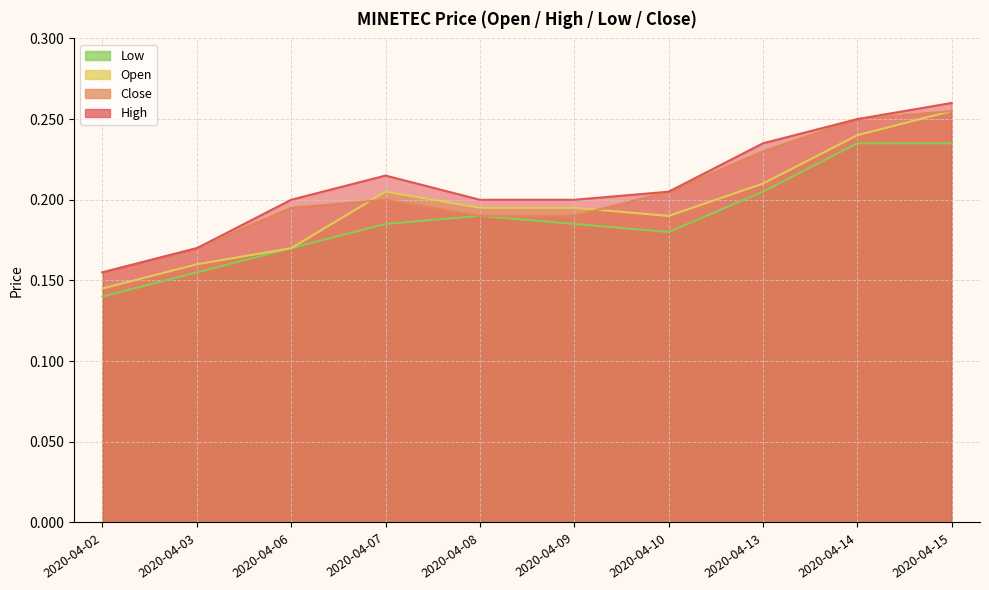

What are all the series names shown in the legend?

high, close, open, low